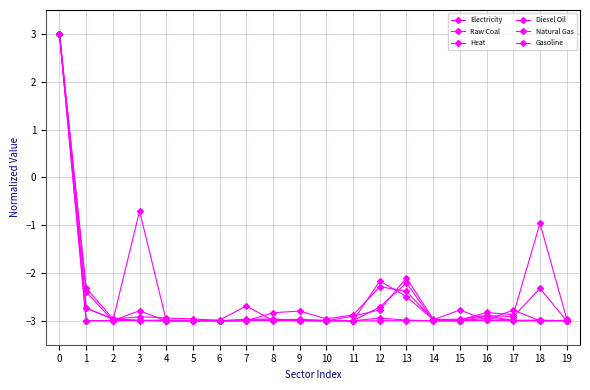

Does the chart have visible grid lines?

Yes